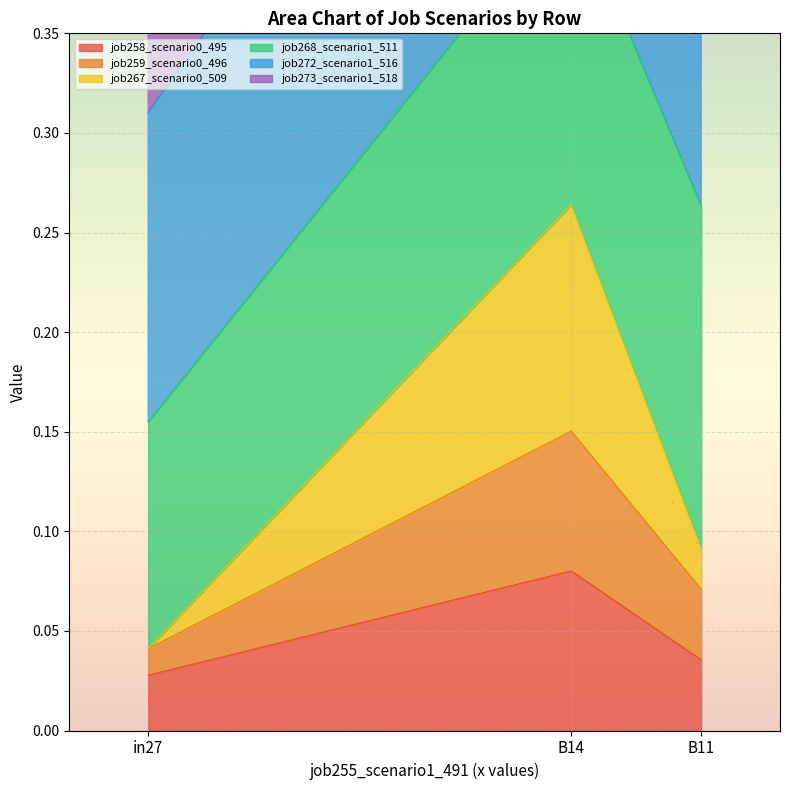

The job258_scenario0_495 series shows 0.1 at B11. True or false?

False